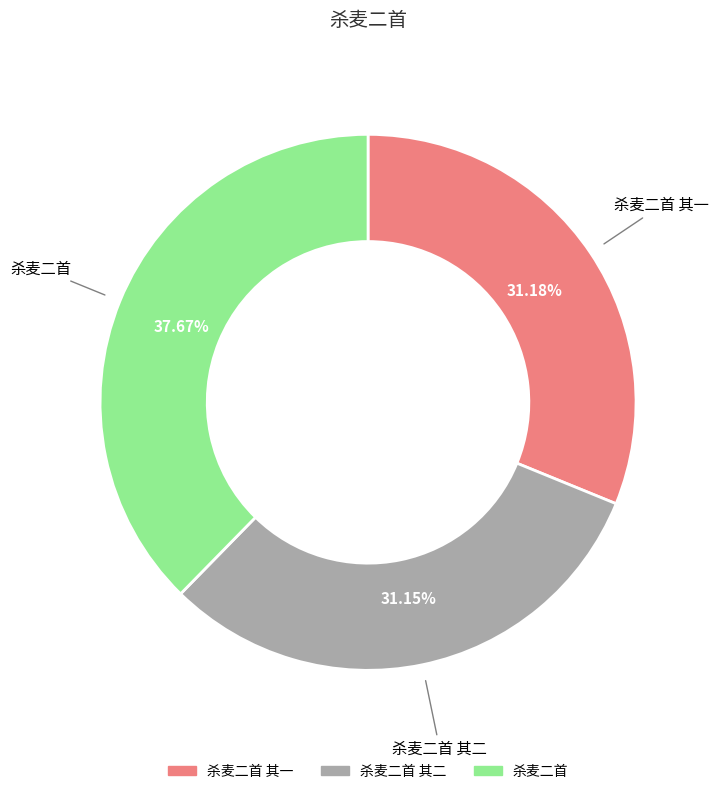

Is there a majority slice in this chart?

No